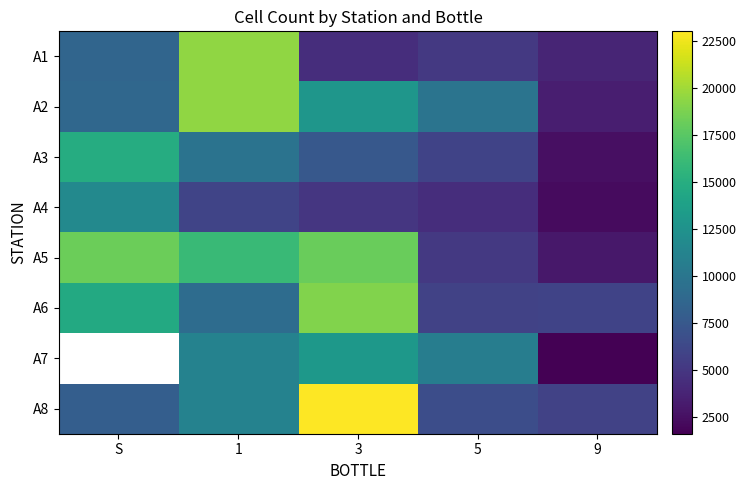

Count the number of categories in the chart.

5